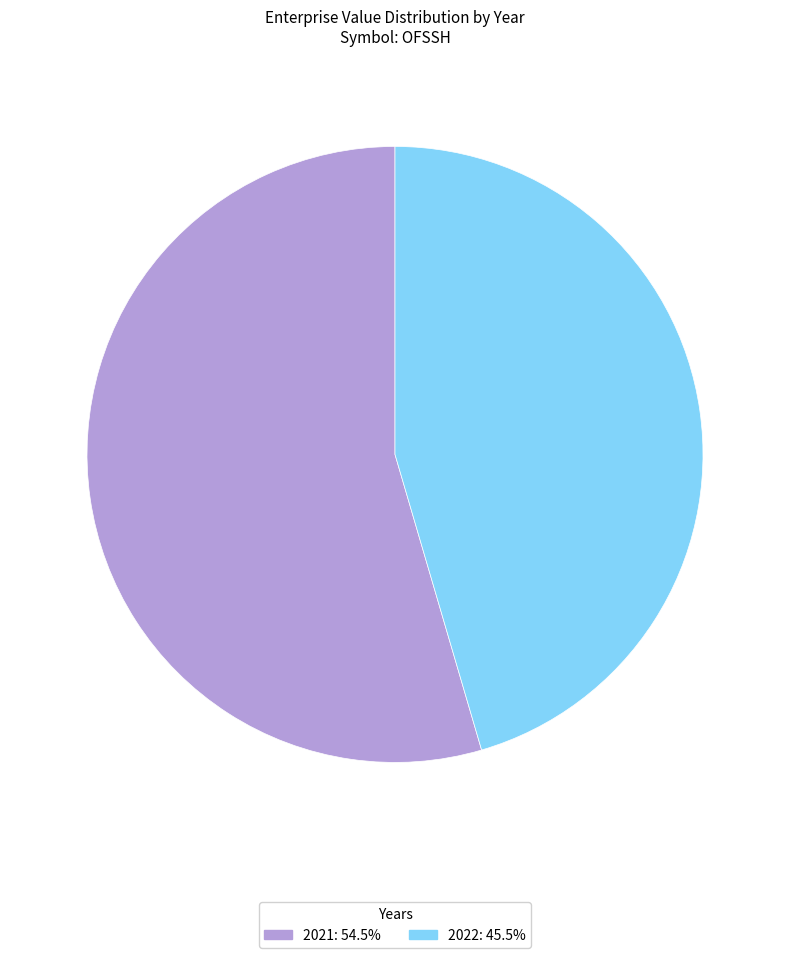

What is the ratio of the value at 2021 to the value at 2022?

1.2